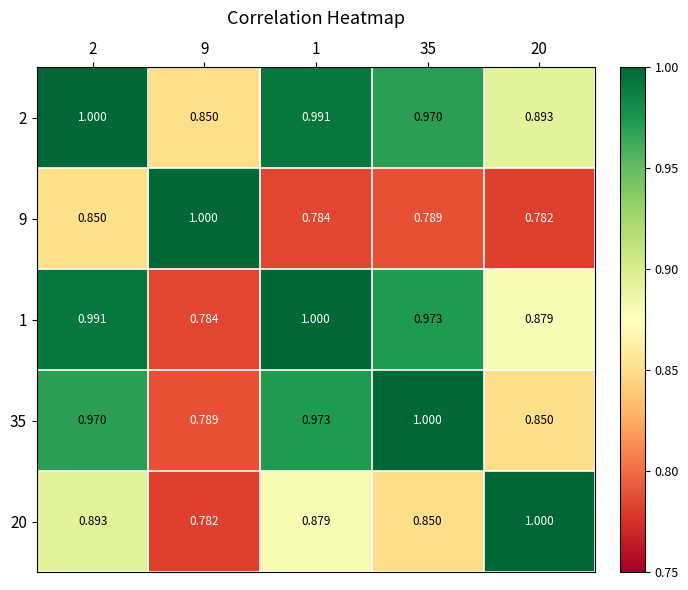

Rank the series at 1 from lowest to highest value.

9, 20, 35, 2, 1